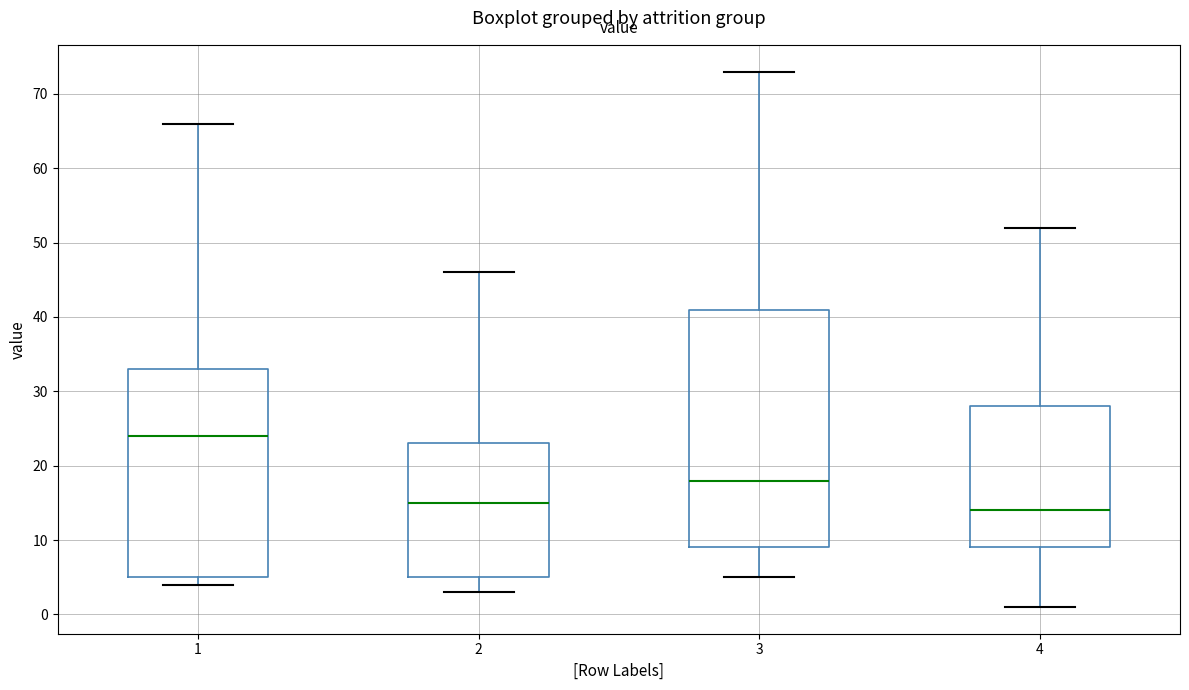

Reading left to right, transcribe this box plot: for each box, give where its median line is, the range the box spans, and where its two whiskers end, as read against the y-axis. The values are not printed on the chart, so give them approximately, as read against the axis.

1: median 24, box 5 to 33, whiskers 4 to 66
2: median 15, box 5 to 23, whiskers 3 to 46
3: median 18, box 9 to 41, whiskers 5 to 73
4: median 14, box 9 to 28, whiskers 1 to 52